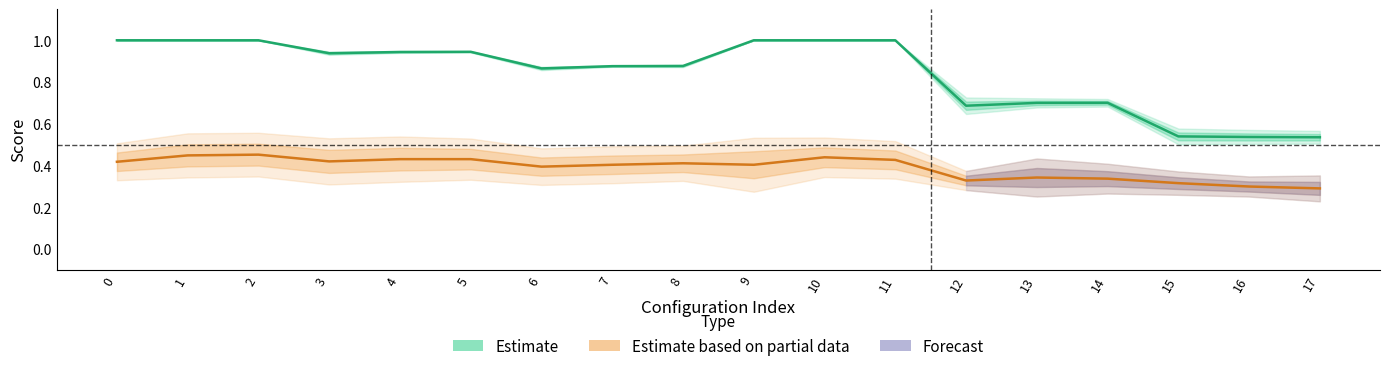

True or false: Test Score (Estimate partial) and Train Score (Estimate) cross at least once.

False